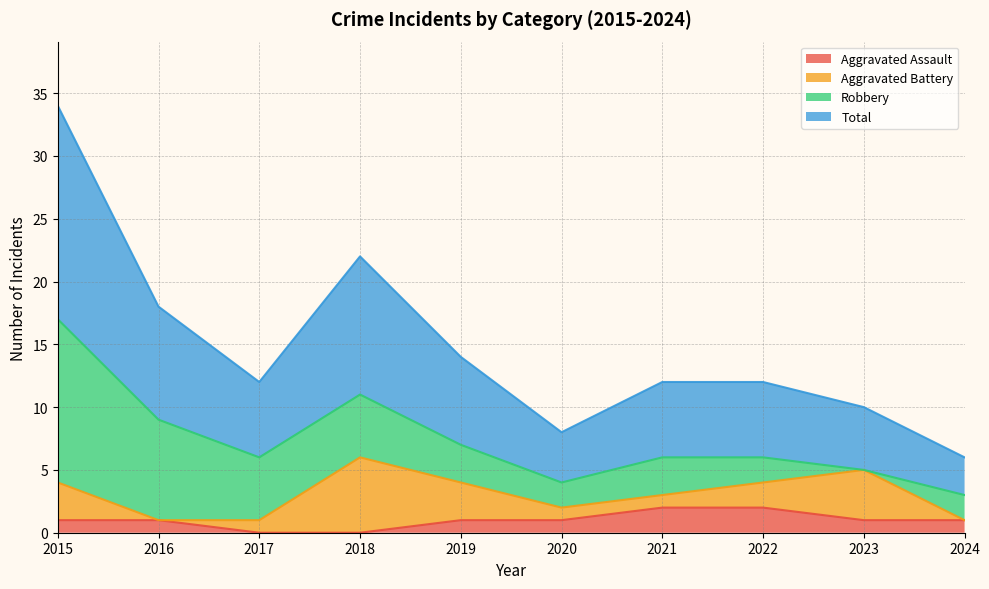

In Total, how many points are lower than both neighbors (excluding endpoints)?

2